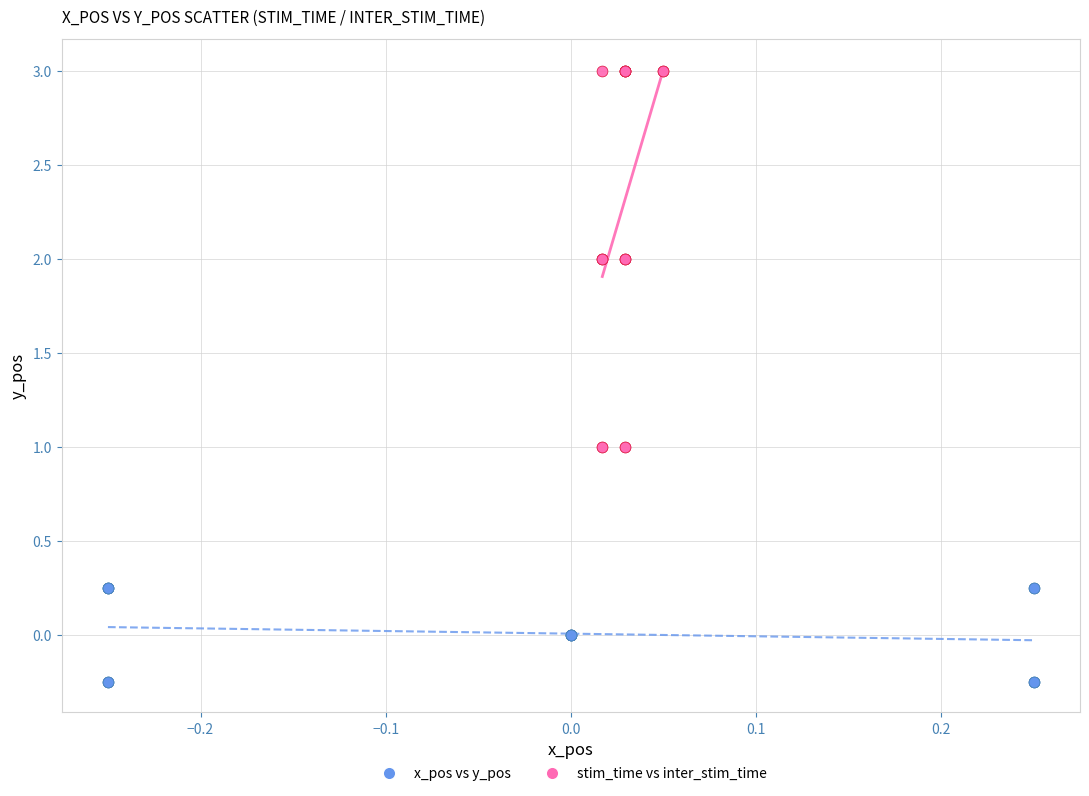

Which series has the largest Y range (max minus min)?

stim_time vs inter_stim_time